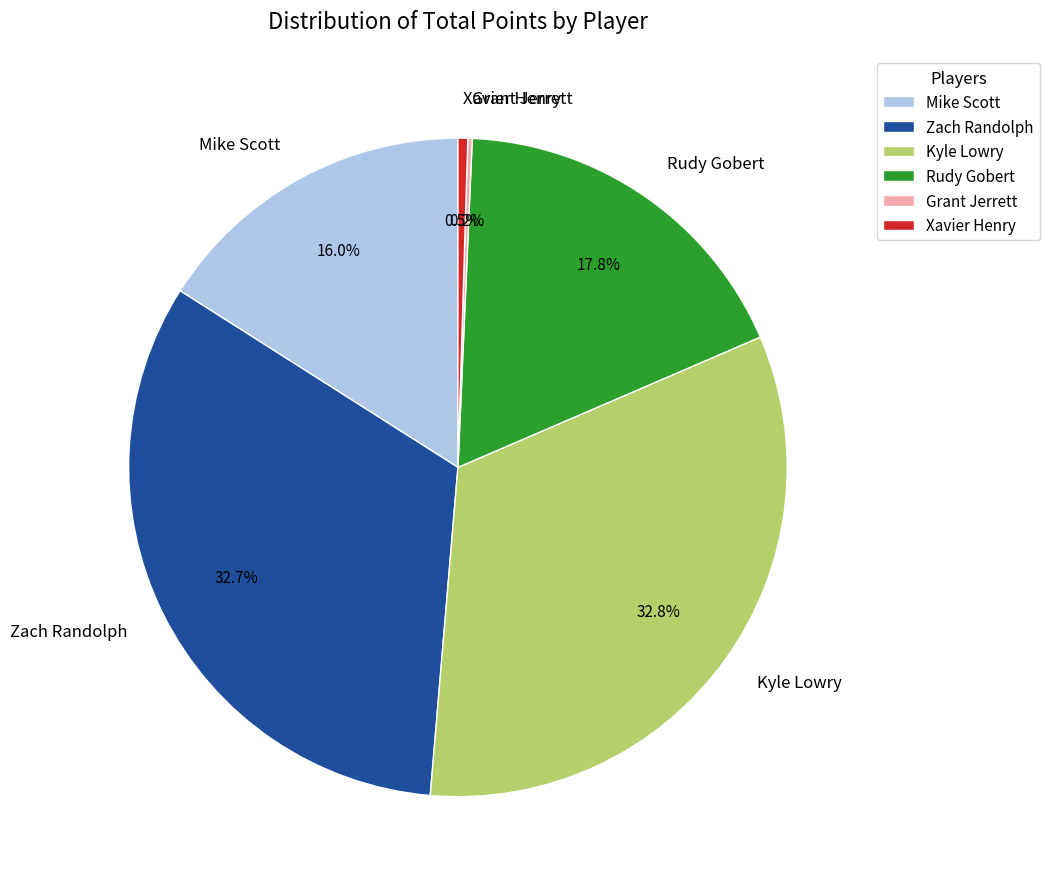

What percentage is NOT represented by Kyle Lowry?

67.2%